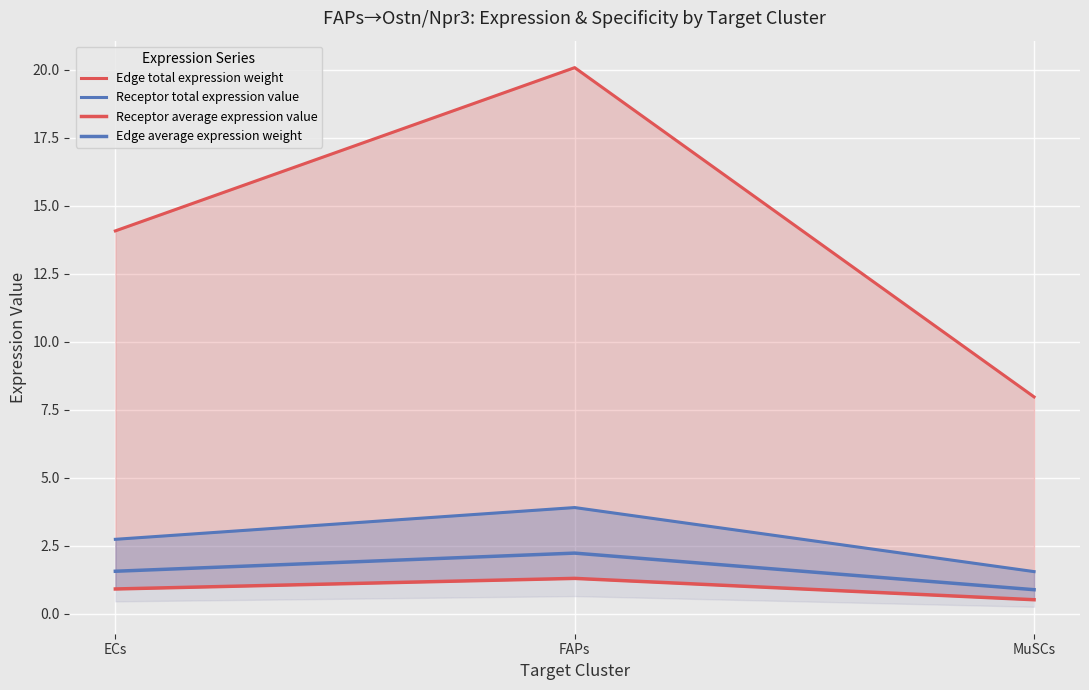

What is the sum of the Edge average expression weight values at FAPs and ECs?

3.8